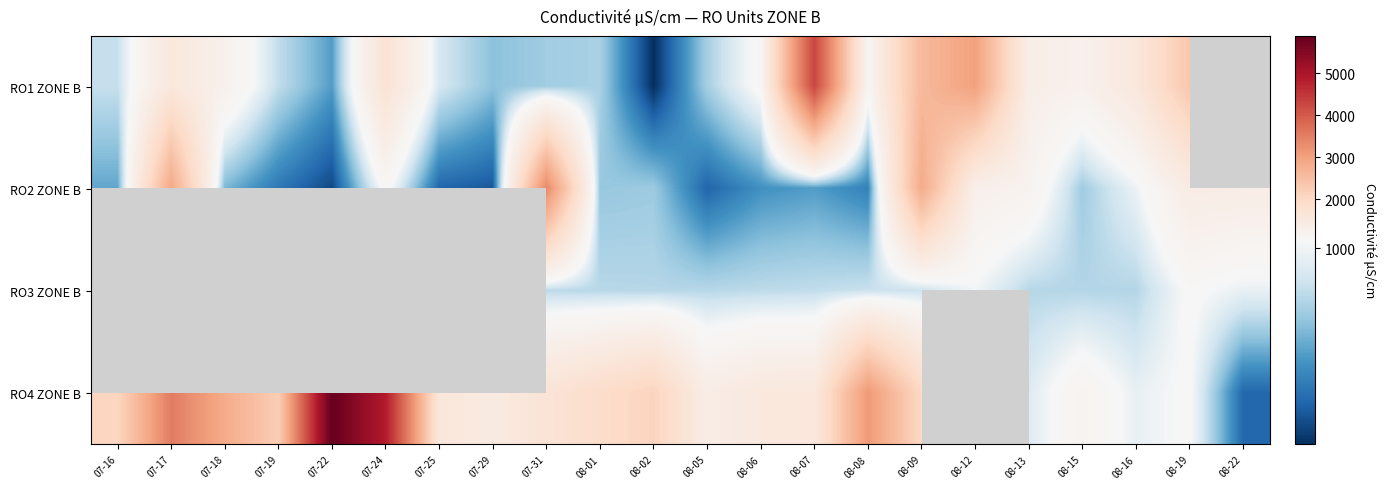

Is it true that RO3 ZONE B equals 1413.9 at 08-13?

False